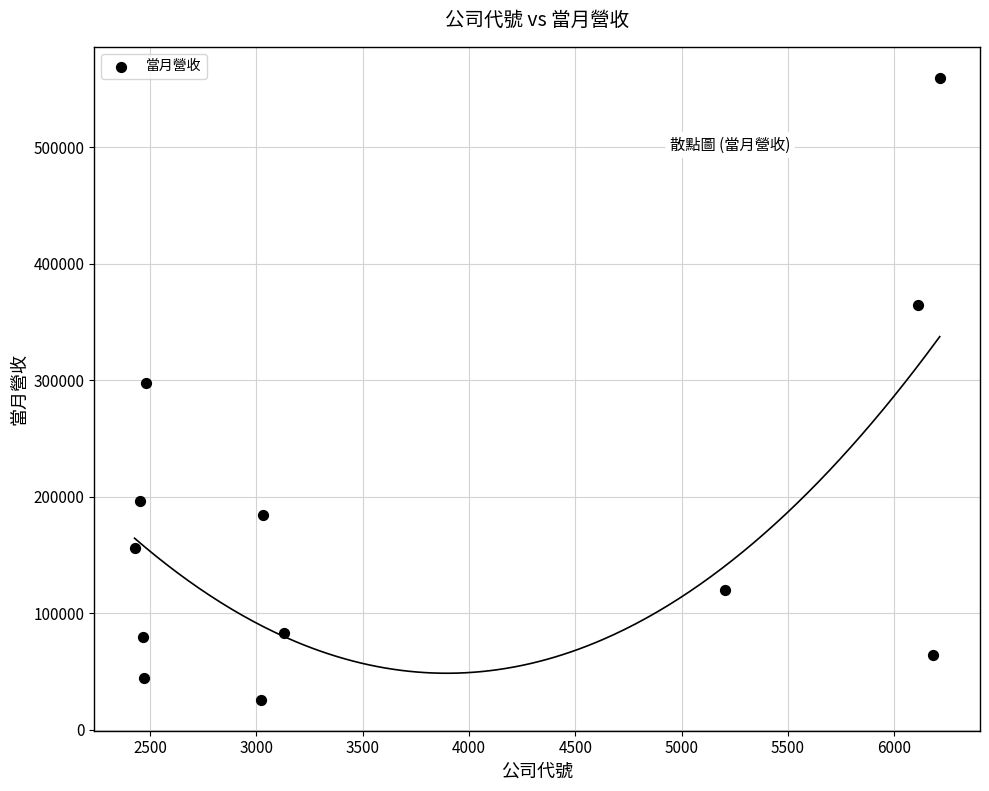

What is the range of X values (max minus min)?

3787